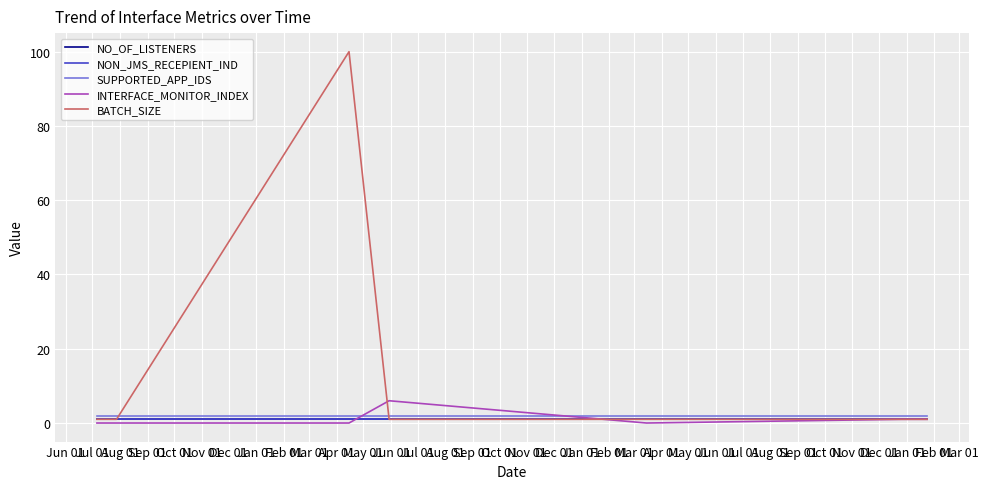

Does the chart have visible grid lines?

Yes